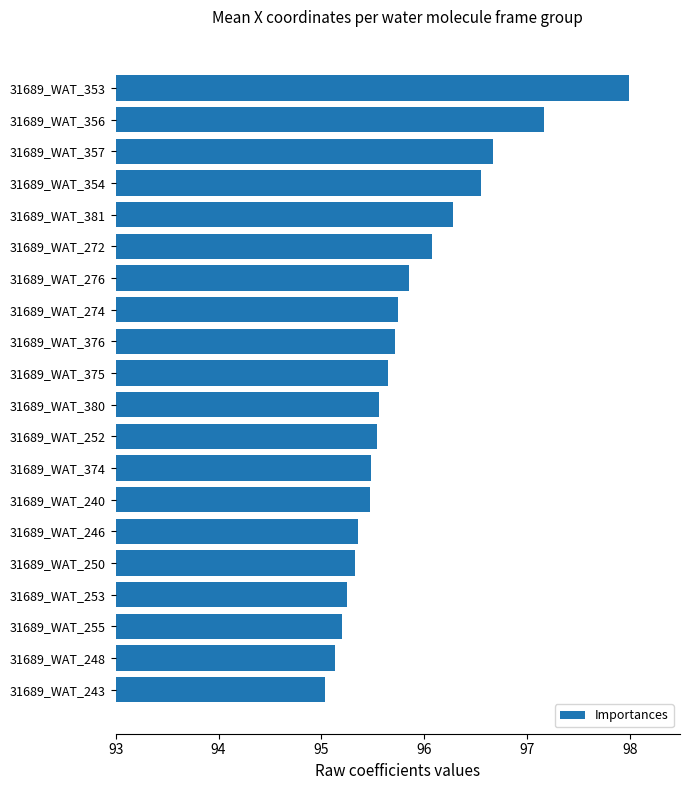

What is the difference between the maximum and second lowest values?

2.9